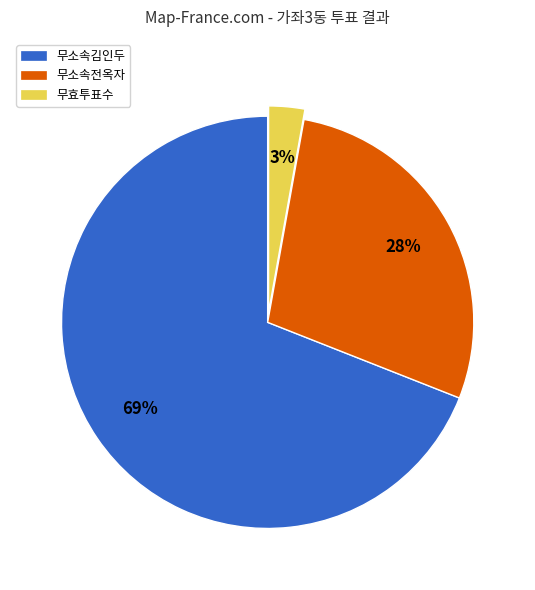

To the nearest percent, what is the combined percentage of 무소속김인두 and 무효투표수?

72%